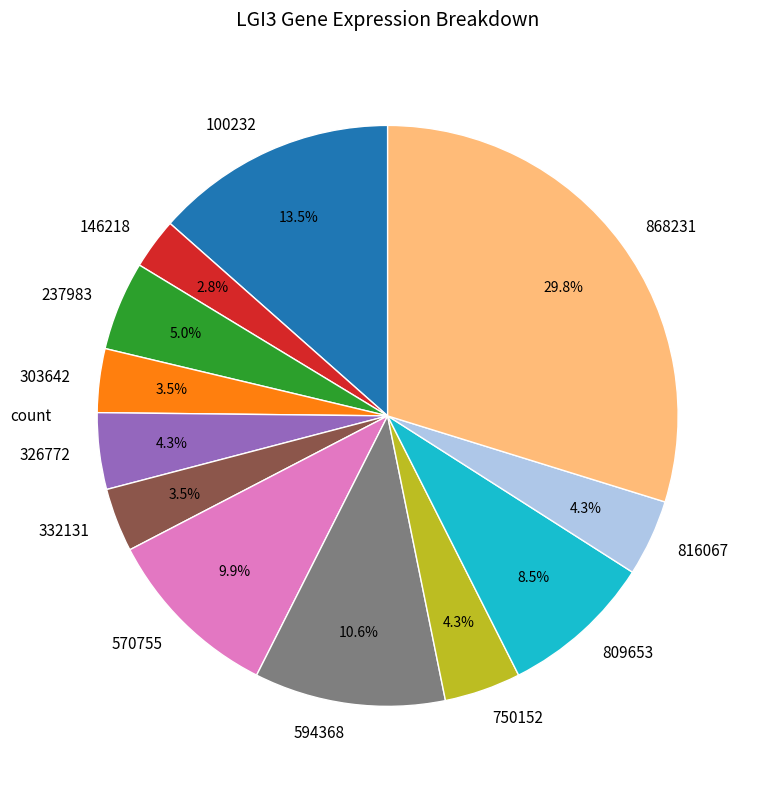

What percentage is the 594368 slice, to the nearest percent?

11%